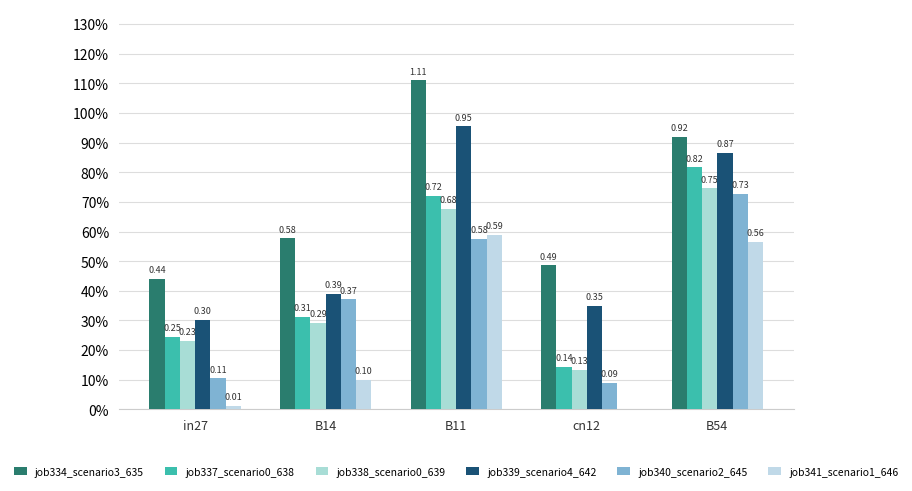

Reading left to right, extract all data points from this chart.

job334_scenario3_635: 0.4	0.6	1.1	0.5	0.9
job337_scenario0_638: 0.2	0.3	0.7	0.1	0.8
job338_scenario0_639: 0.2	0.3	0.7	0.1	0.7
job339_scenario4_642: 0.3	0.4	1.0	0.3	0.9
job340_scenario2_645: 0.1	0.4	0.6	0.1	0.7
job341_scenario1_646: 0.0	0.1	0.6	0.0	0.6